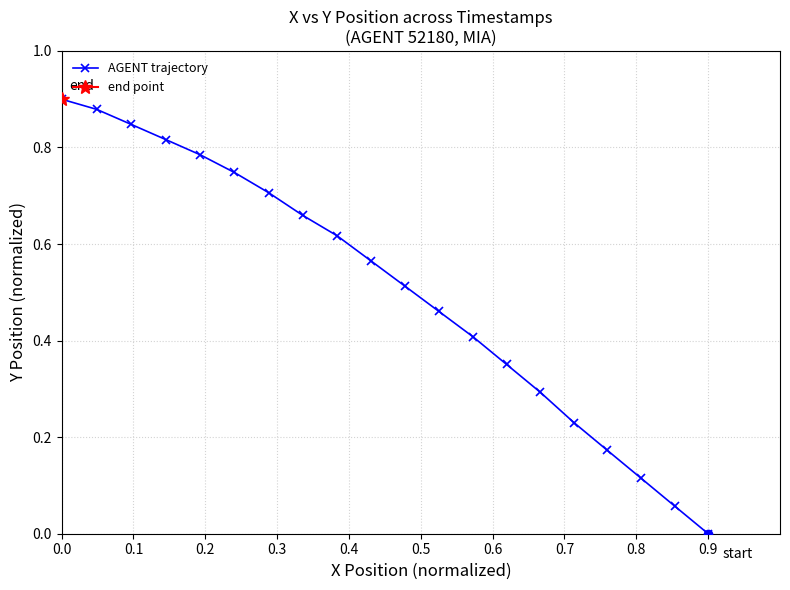

What is the value of the 6th point from the left?

0.3